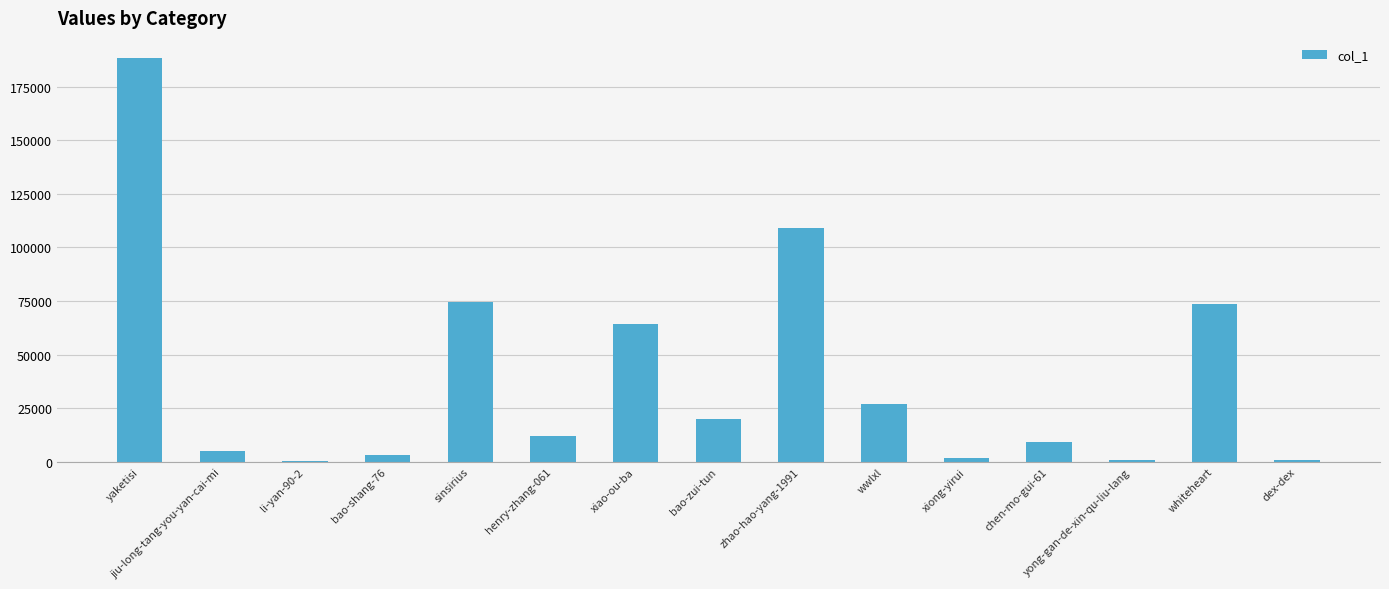

What is the ratio of the value at bao-zui-tun to the value at henry-zhang-061?

1.7